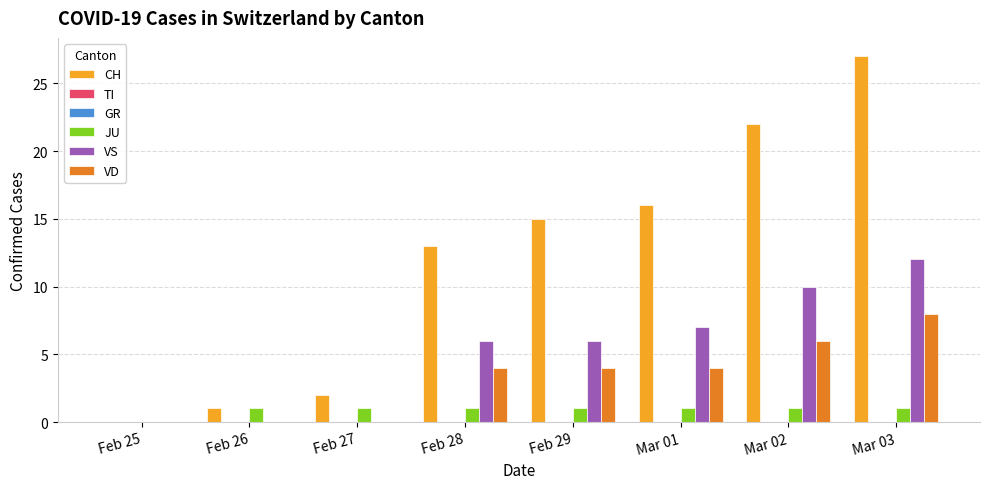

What is the label of the 7th bar from the left?

Mar 02